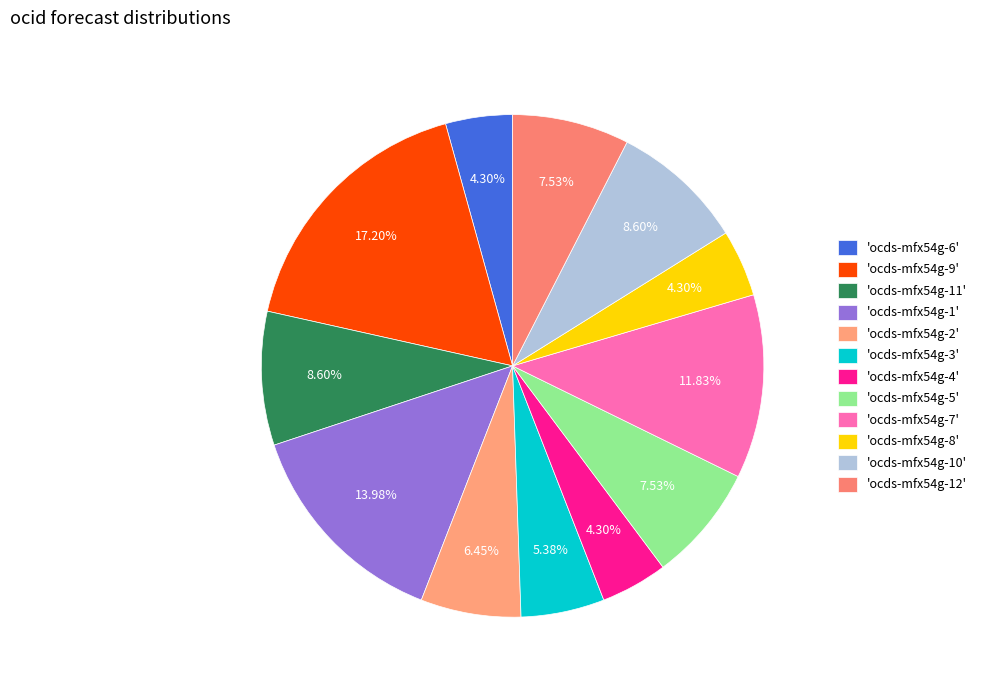

How many segments does this pie chart have?

12